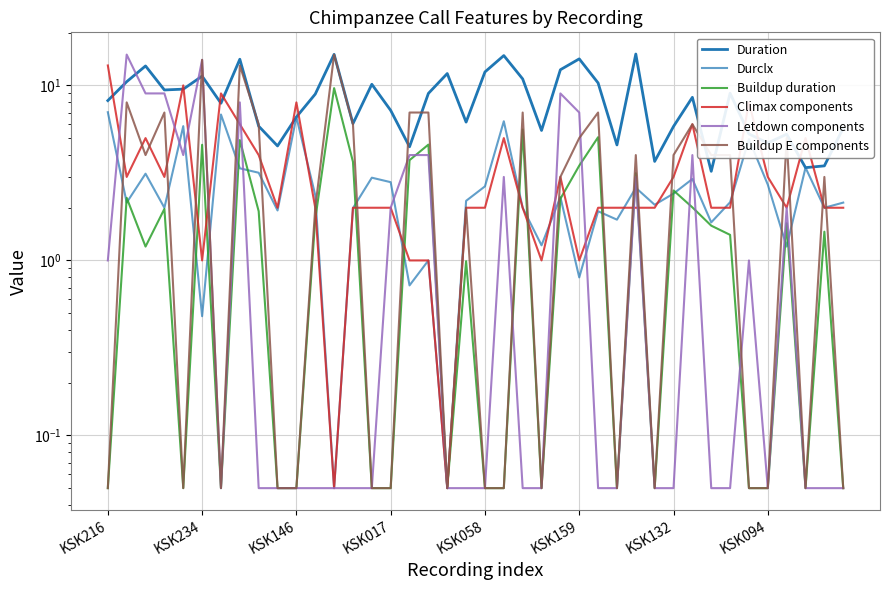

What is the label of the 3rd point from the left?

KSK146